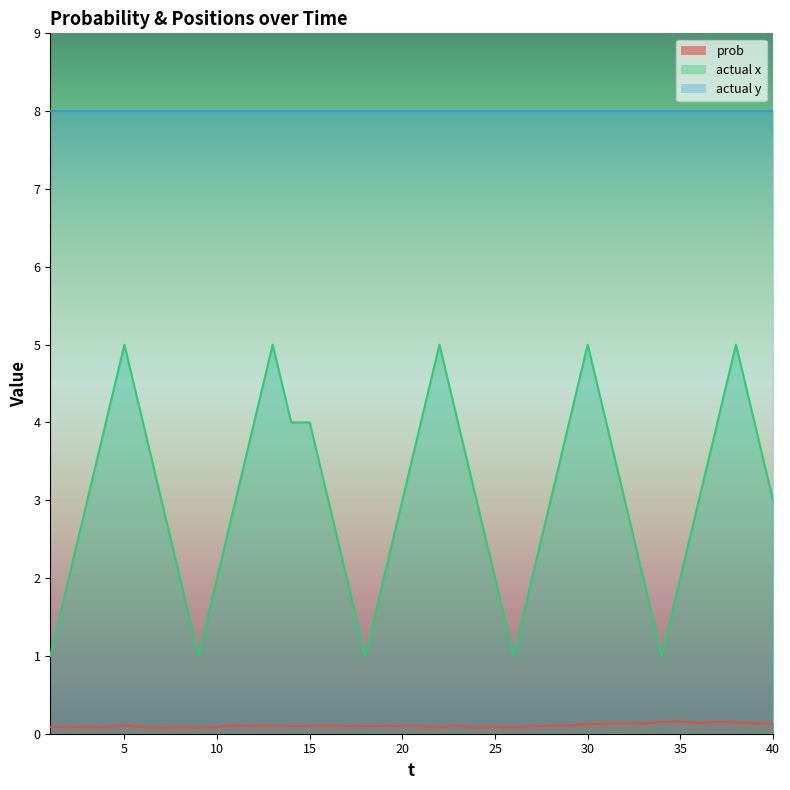

Which series has the widest spread of values?

actual x